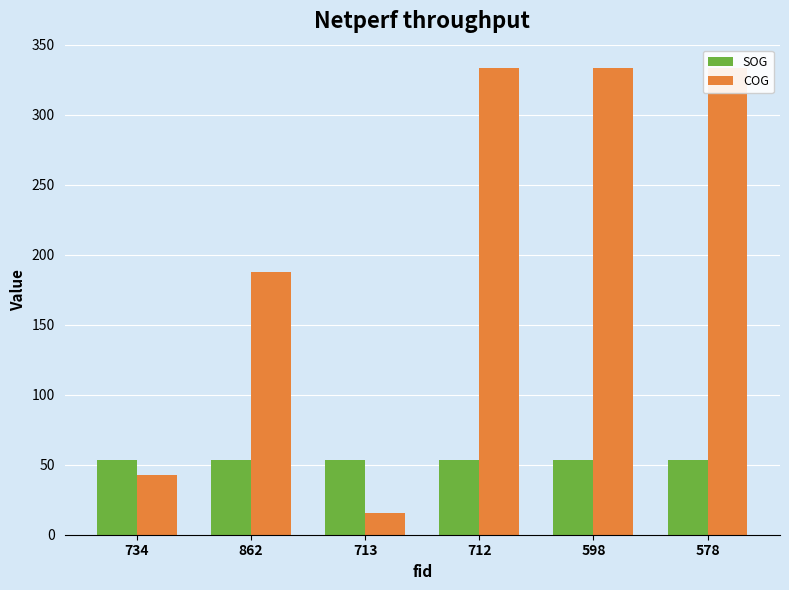

Rank the series at 712 from highest to lowest value.

COG, SOG